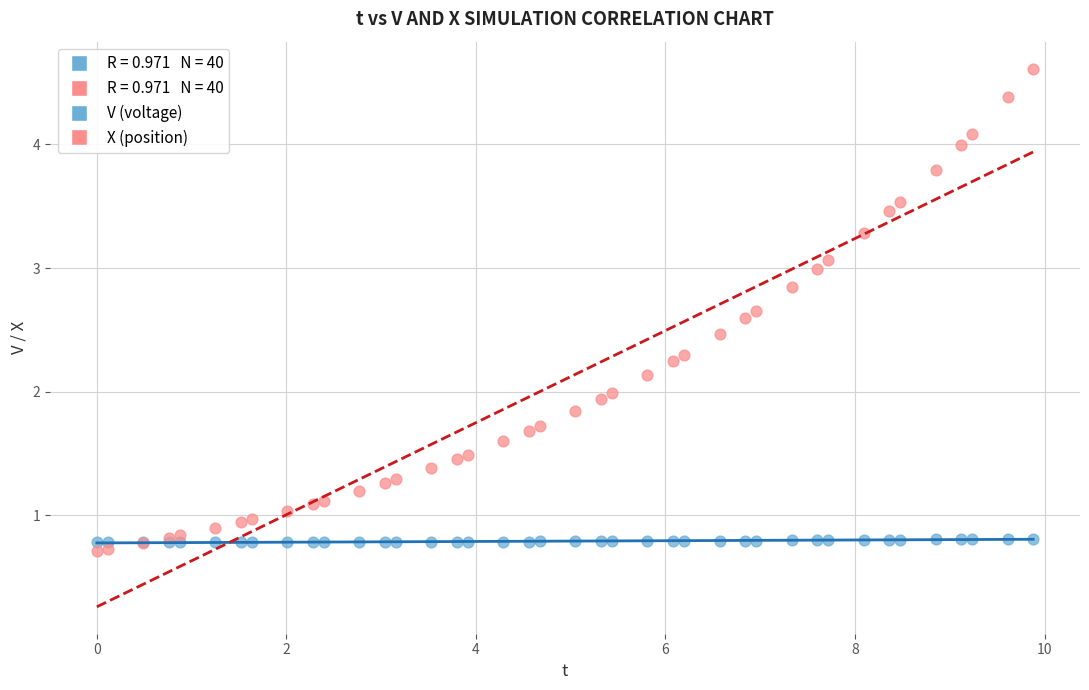

What is the X range (max minus min) for the scatter plot?

9.9